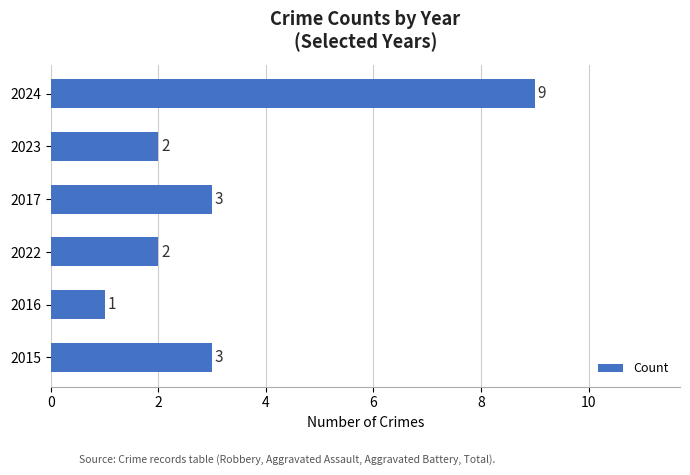

What is the change in value from 2016 to 2022?

+1